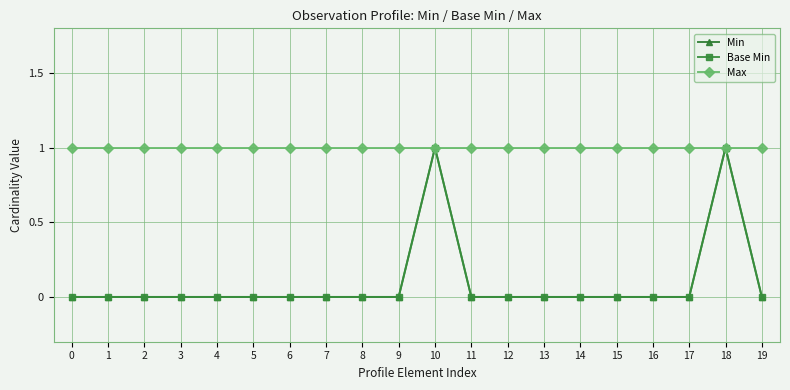

Is it true that Min equals 0 at 12?

True